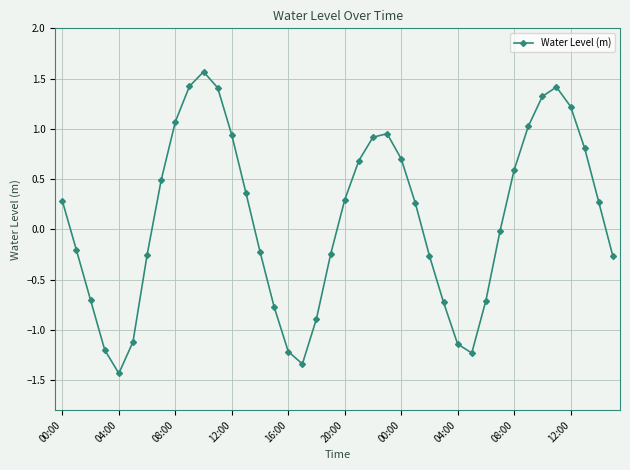

How many points are higher than both their immediate neighbors (excluding endpoints)?

3